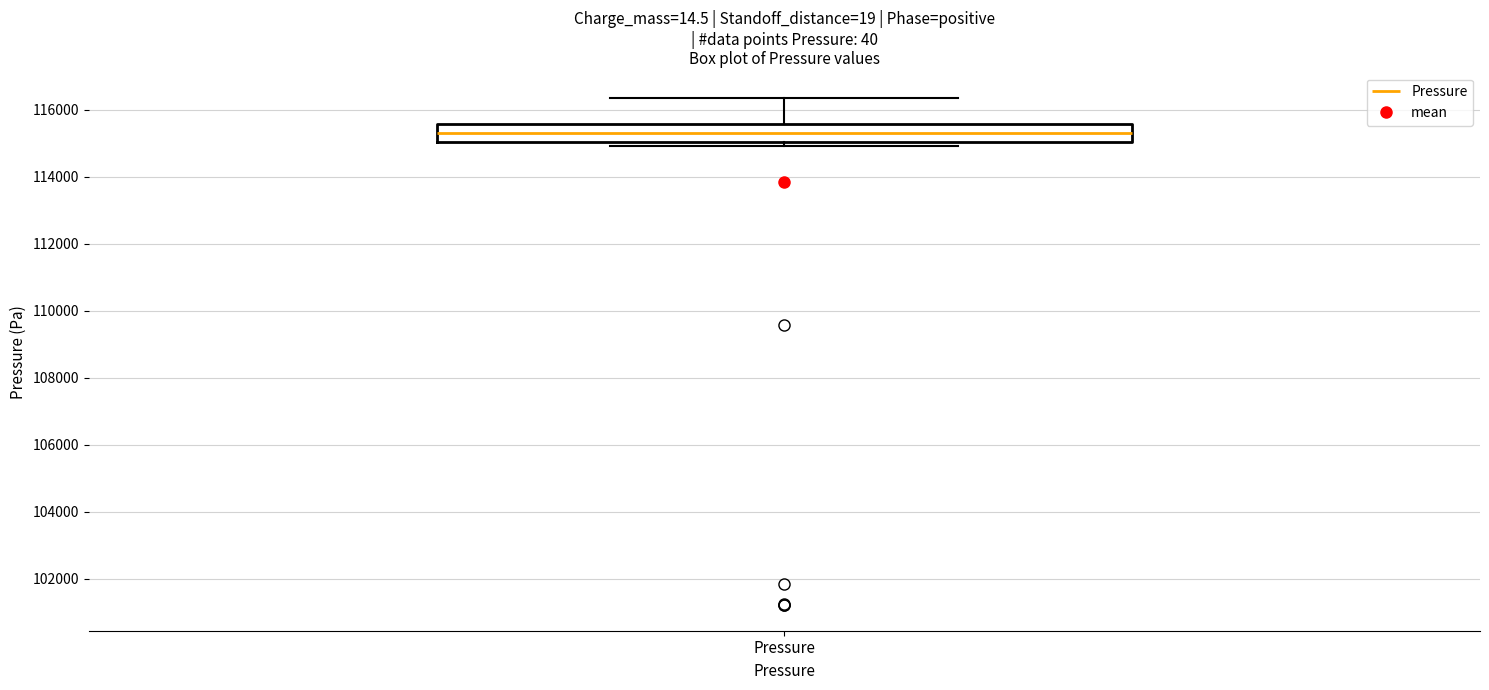

Transcribe this box plot: give where the median line is, the range the box spans, and where the two whiskers end, as read against the y-axis. The values are not printed on the chart, so give them approximately, as read against the axis.

median 115400, box 115000 to 115600, whiskers 115000 (just below the box's lower edge) to 116400